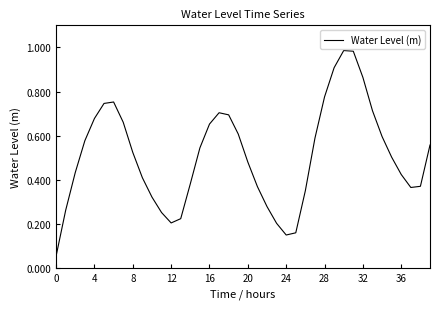

At which category does the data reach its first local valley?

12